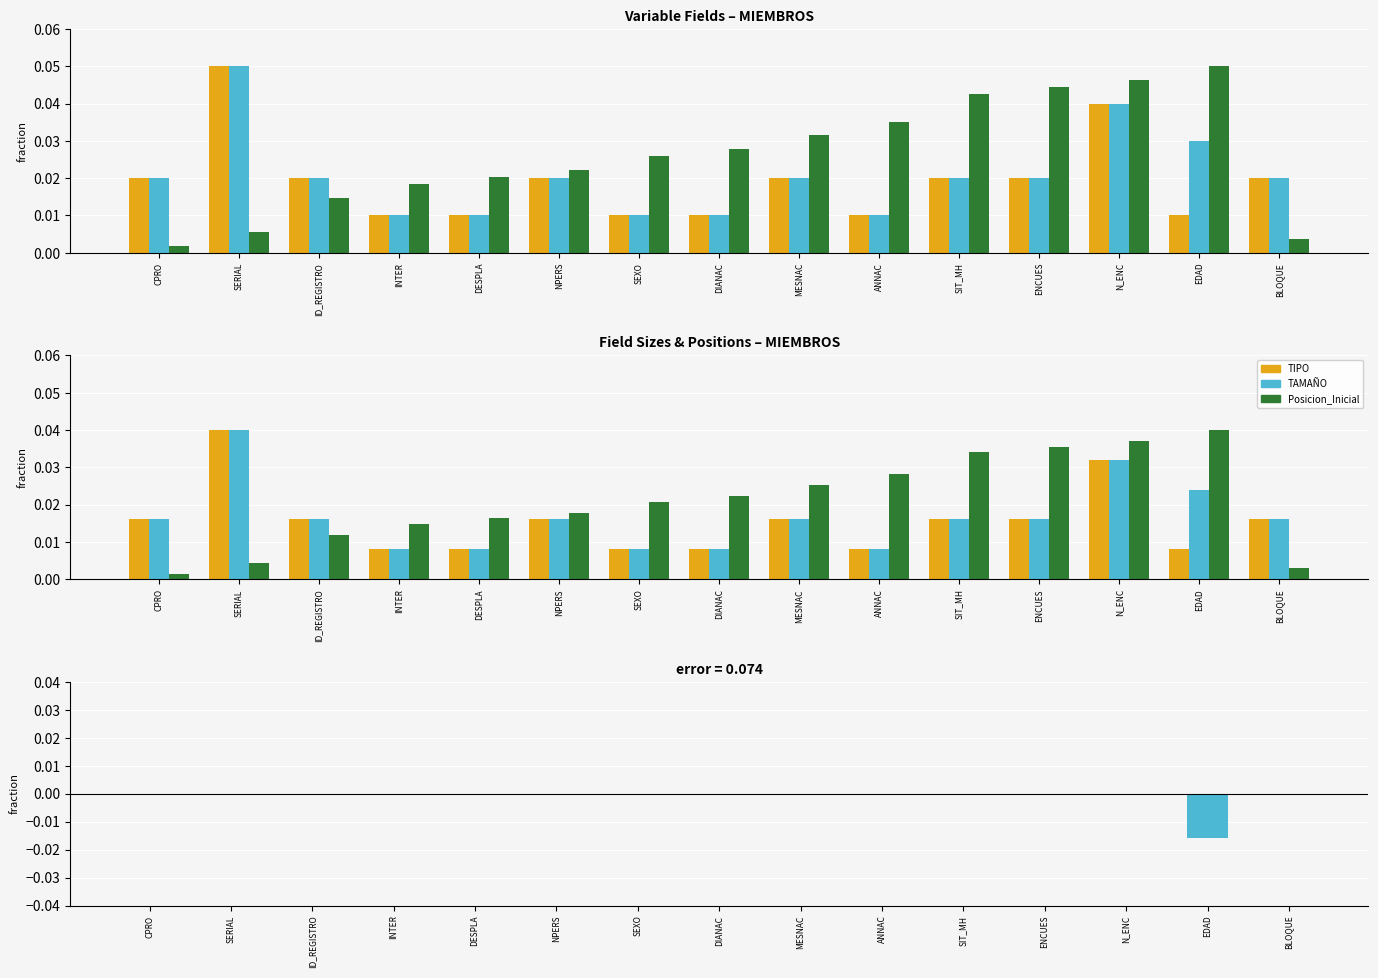

At which category is the sum across all series the highest?

N_ENC